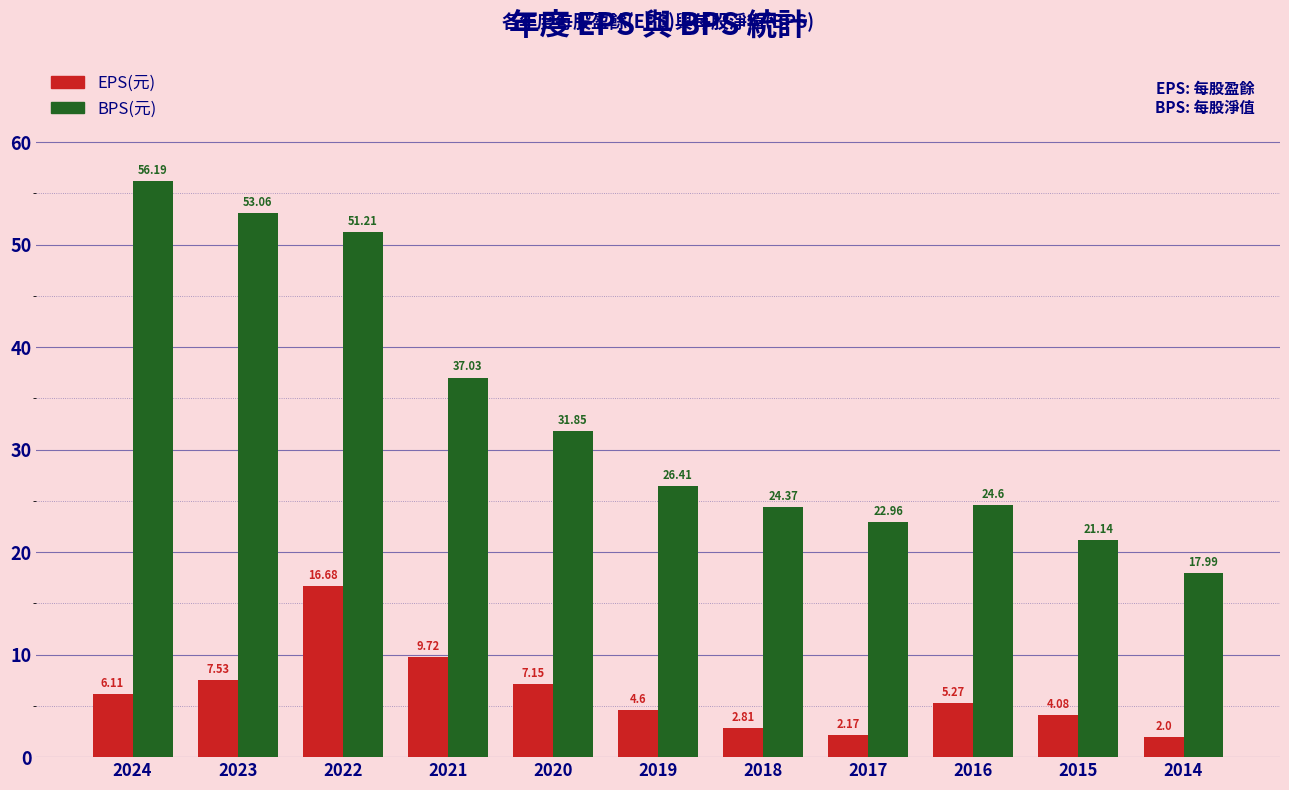

Which series has the widest spread of values?

BPS(元)